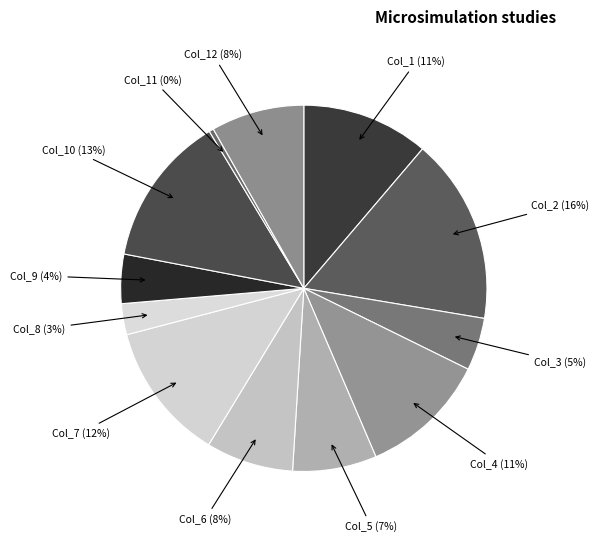

How many segments does this pie chart have?

12